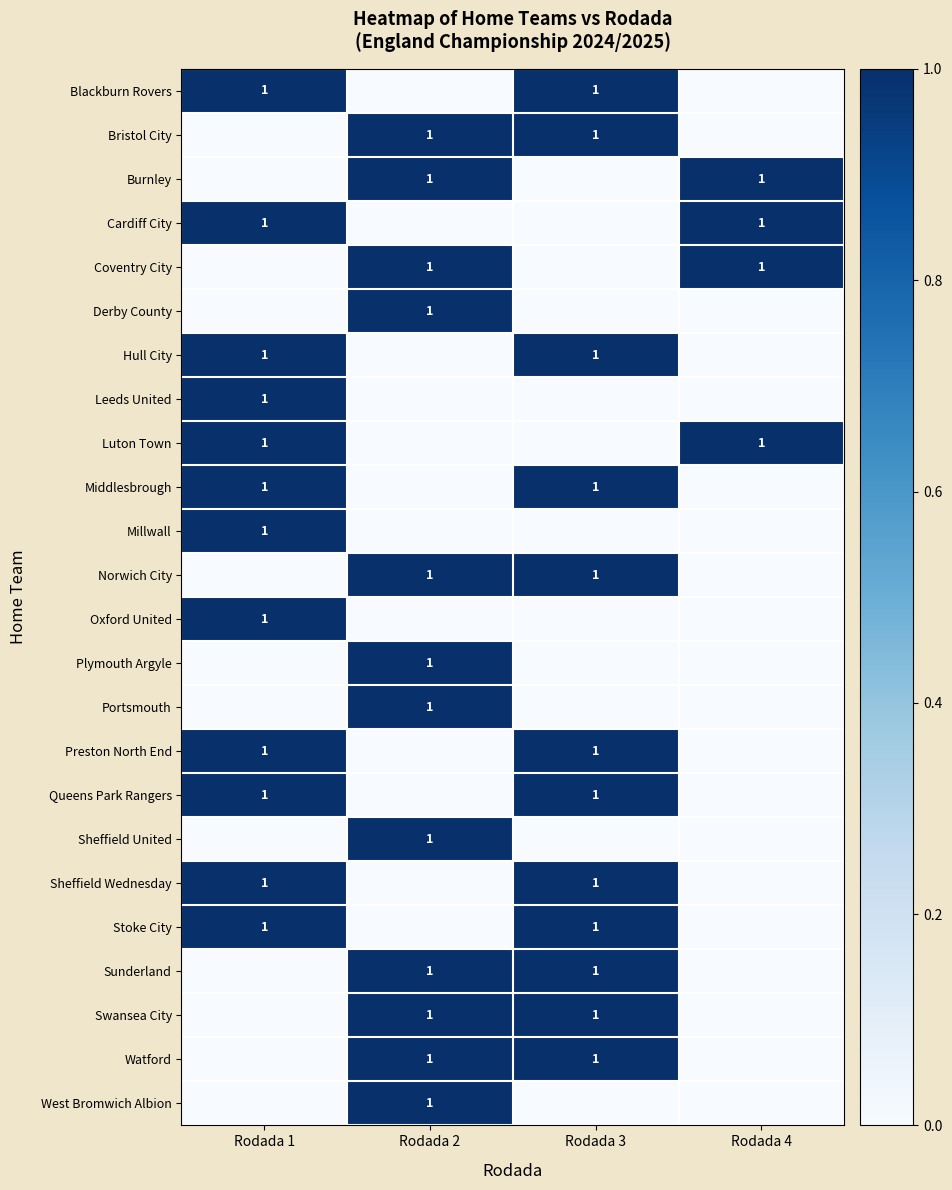

What is the total value across all series at Rodada 4?

4